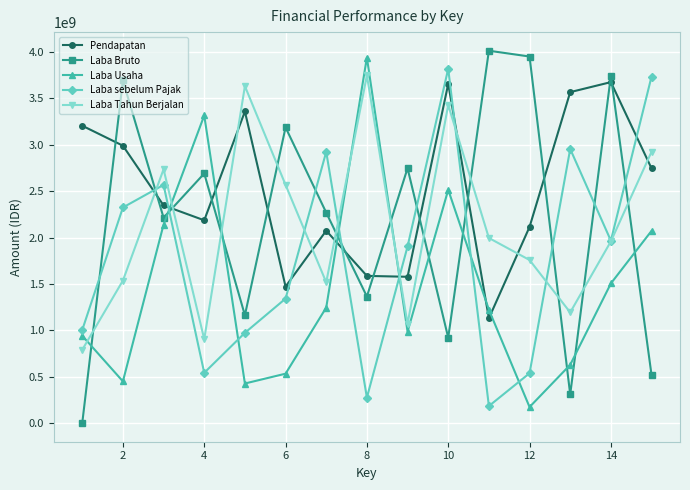

Which series has the largest total across all categories?

Pendapatan